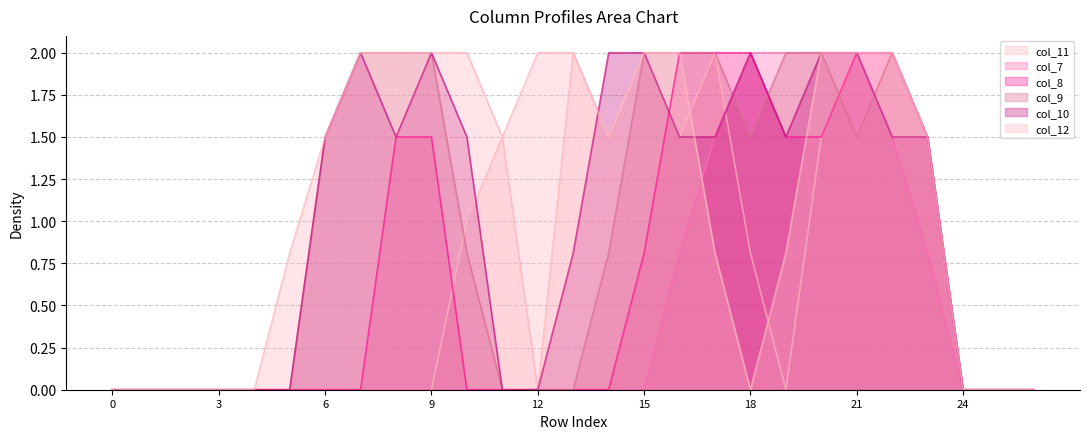

Rank the series by their maximum value, from highest to lowest.

col_11, col_7, col_8, col_9, col_10, col_12